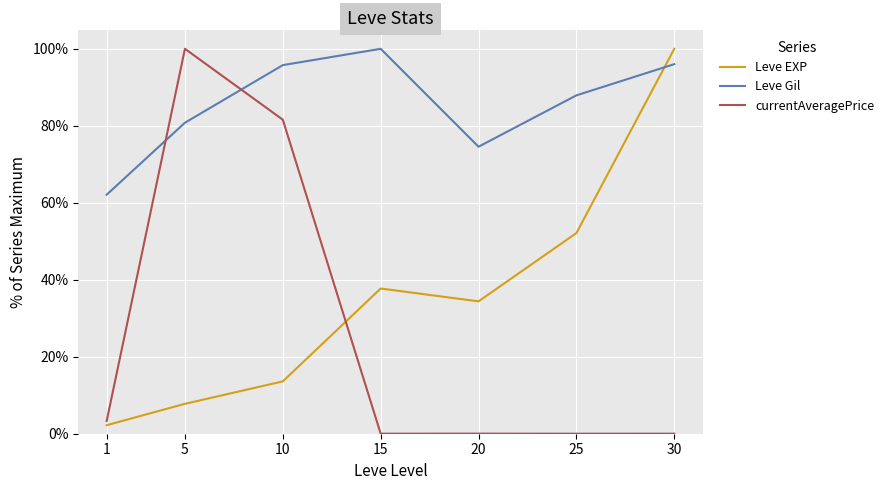

Rank the series at 1 from lowest to highest value.

Leve EXP, currentAveragePrice, Leve Gil